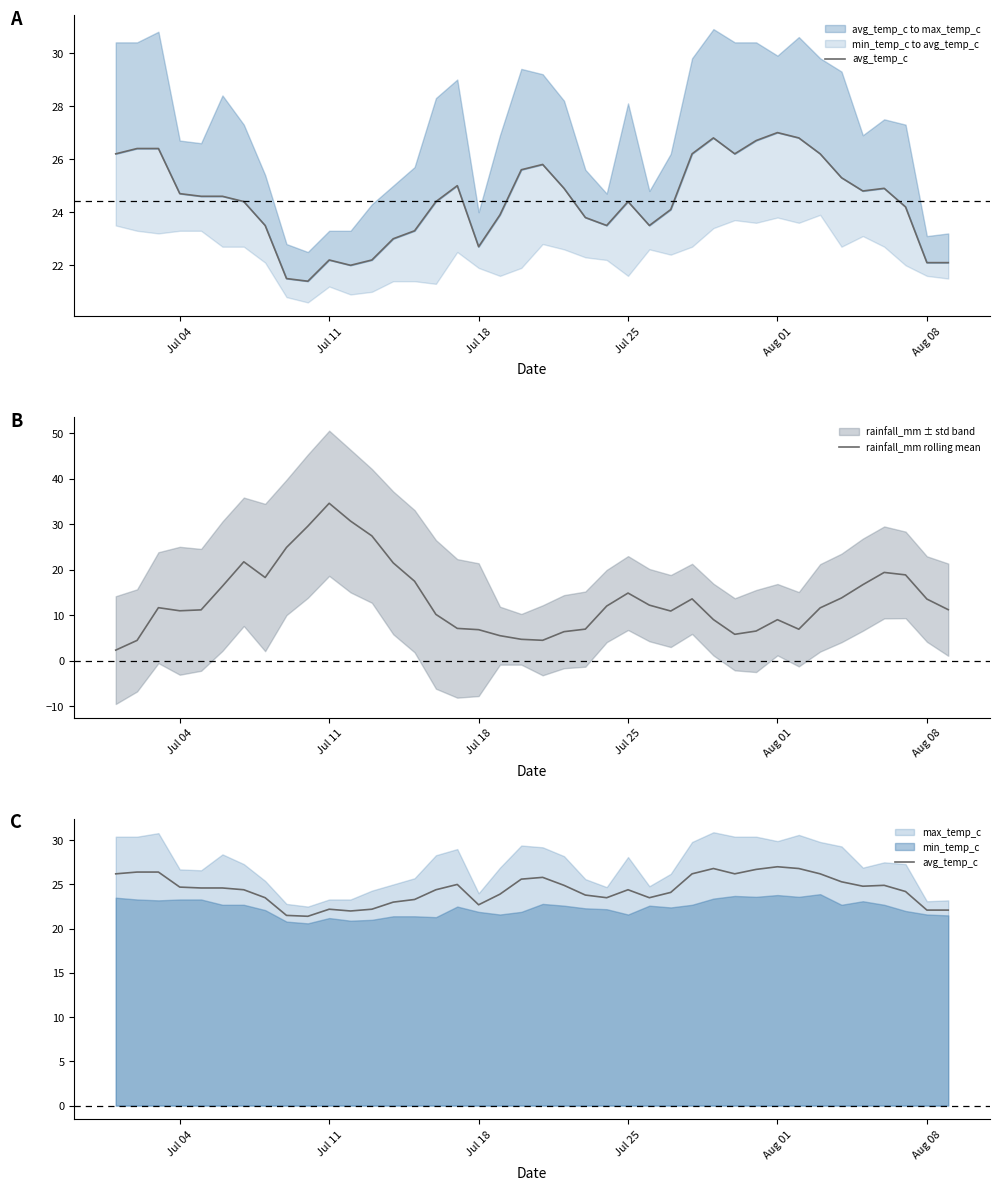

What is the smallest value displayed?

2.3